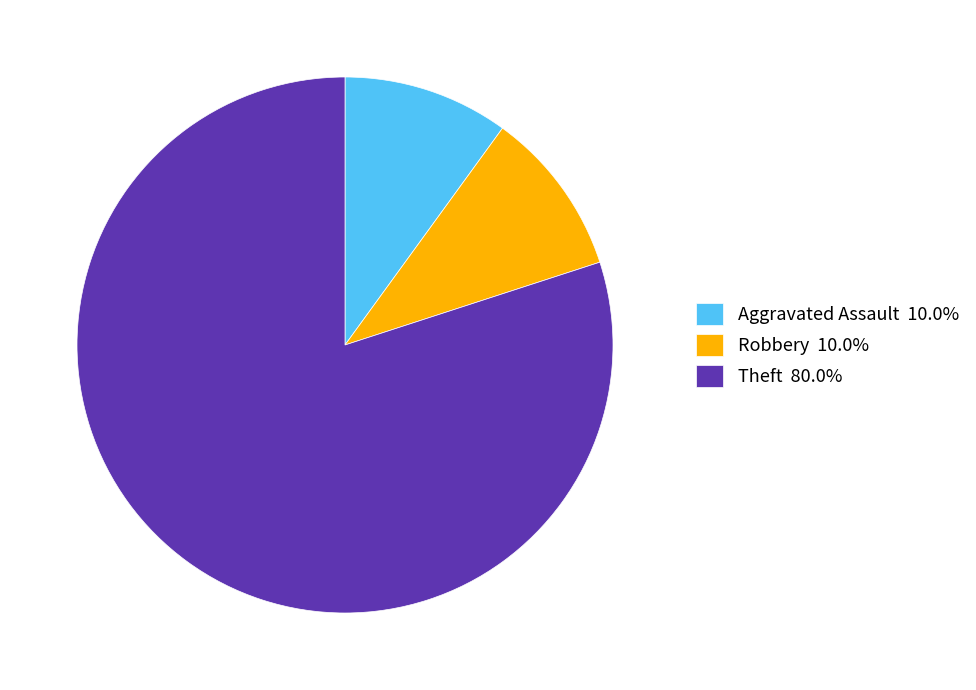

Approximately how many times larger is the value at Theft compared to Aggravated Assault?

8.0